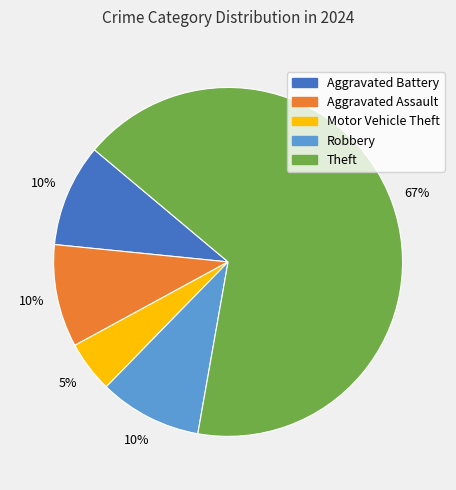

Is there a majority slice in this chart?

Yes